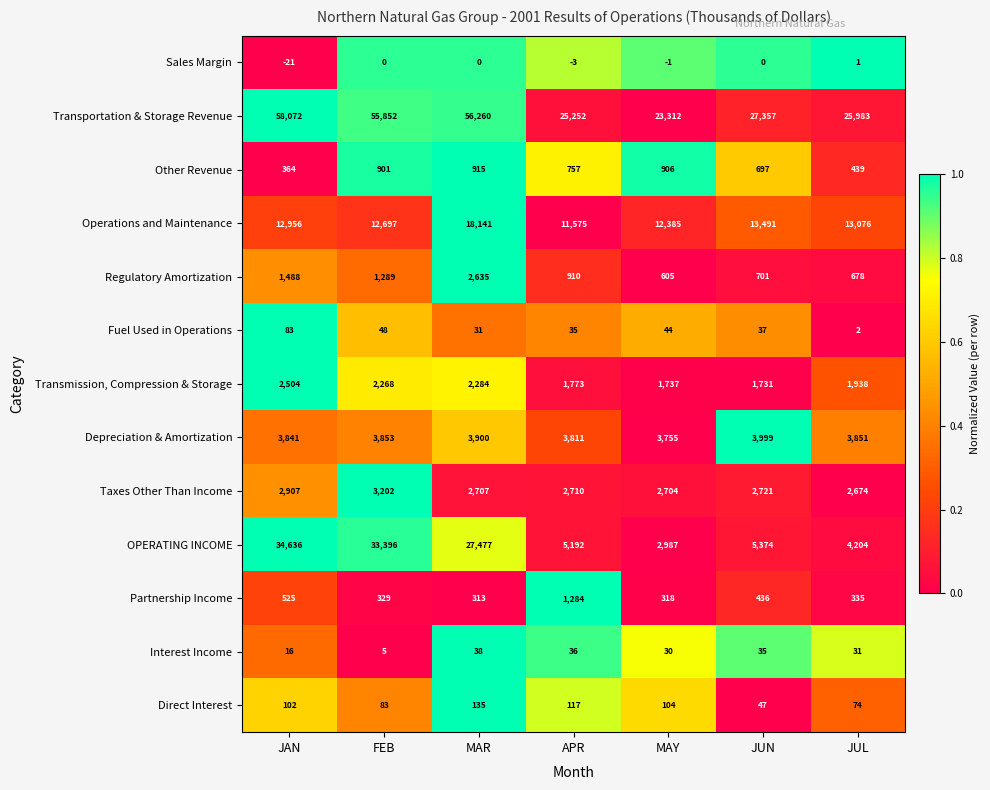

Which series has the largest range (max minus min)?

Transportation & Storage Revenue